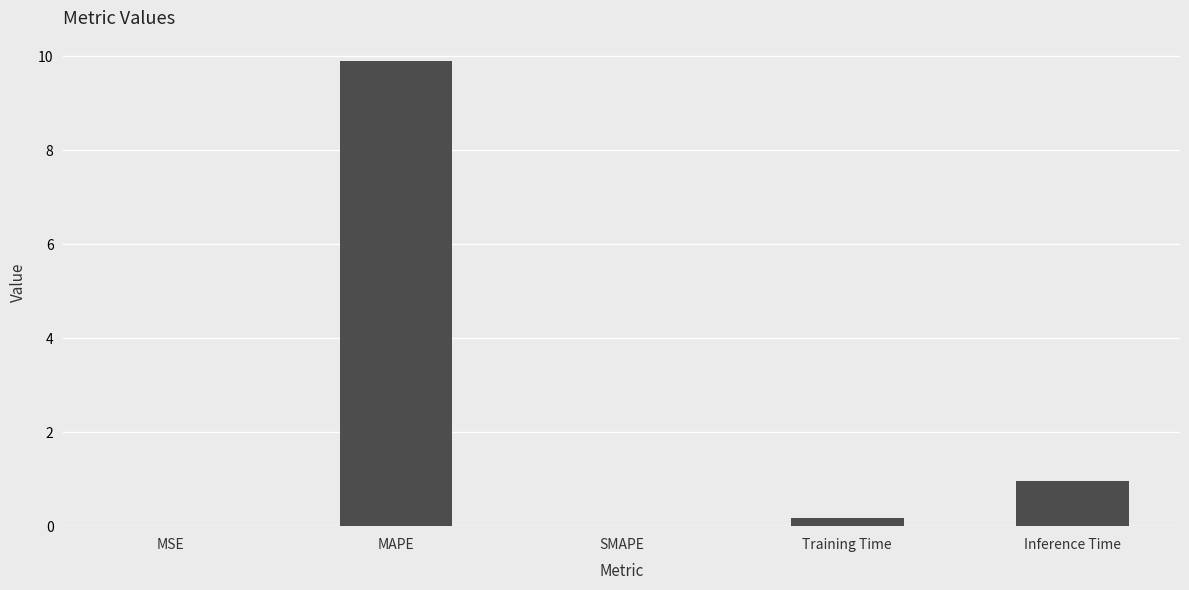

Which category has the highest value across all series?

MAPE